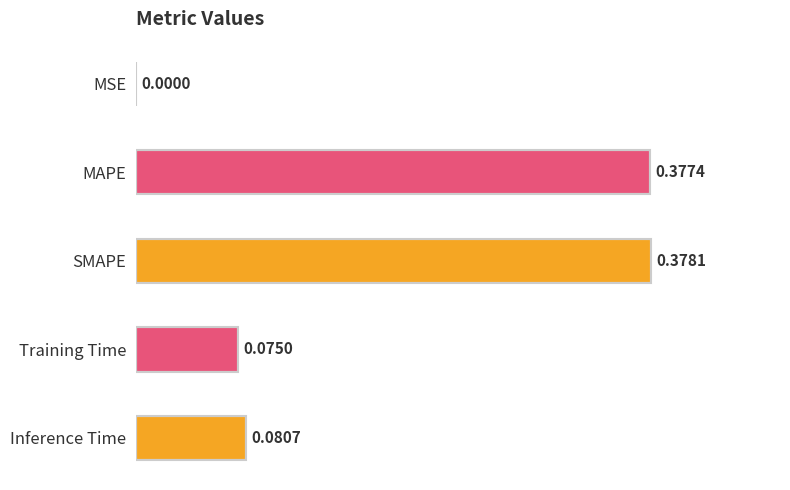

What is the change in value from SMAPE to Inference Time?

-0.3